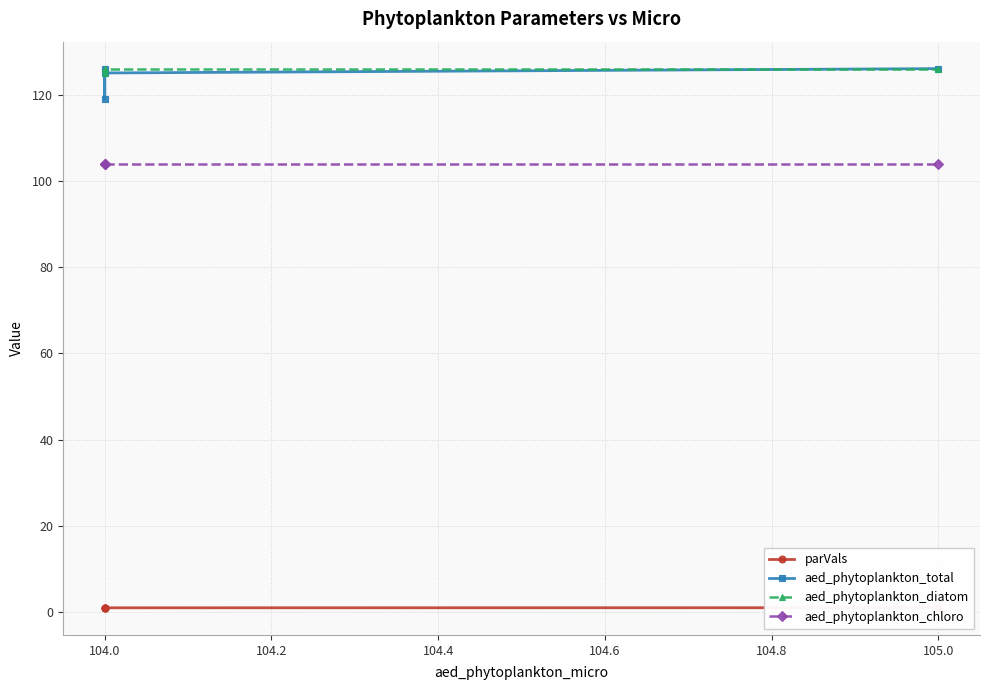

Is it true that parVals equals 0.2 at 105.0?

False